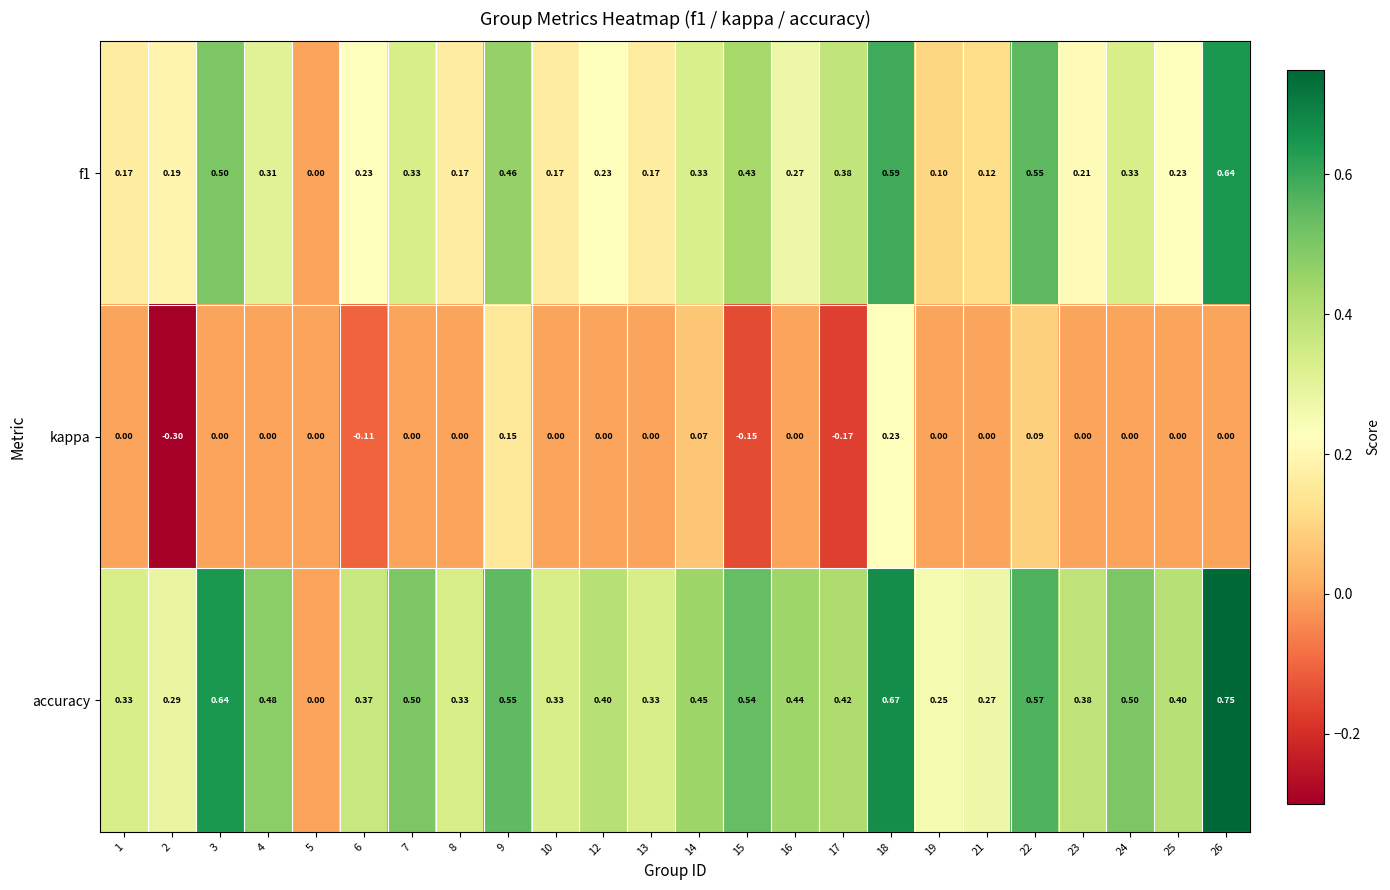

Which series has the widest spread of values?

accuracy